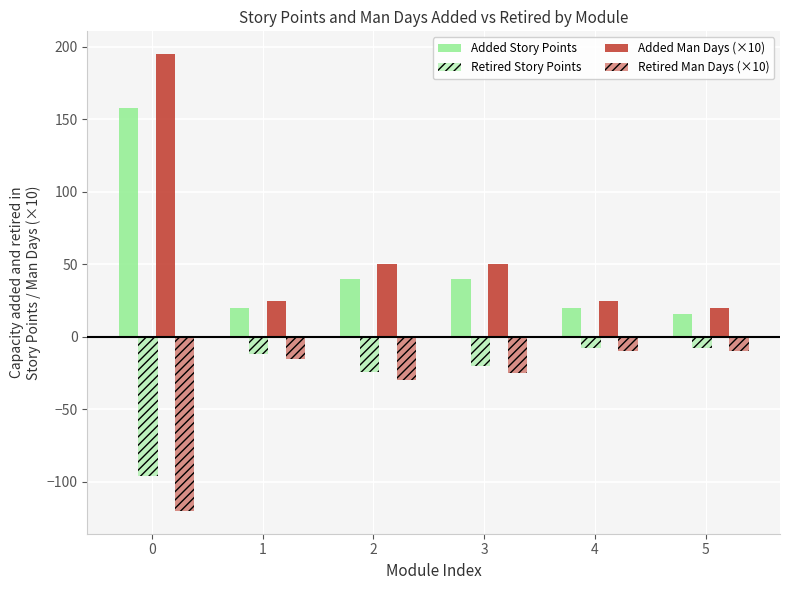

How many values in the Added Man Days (×10) series are below 50?

3